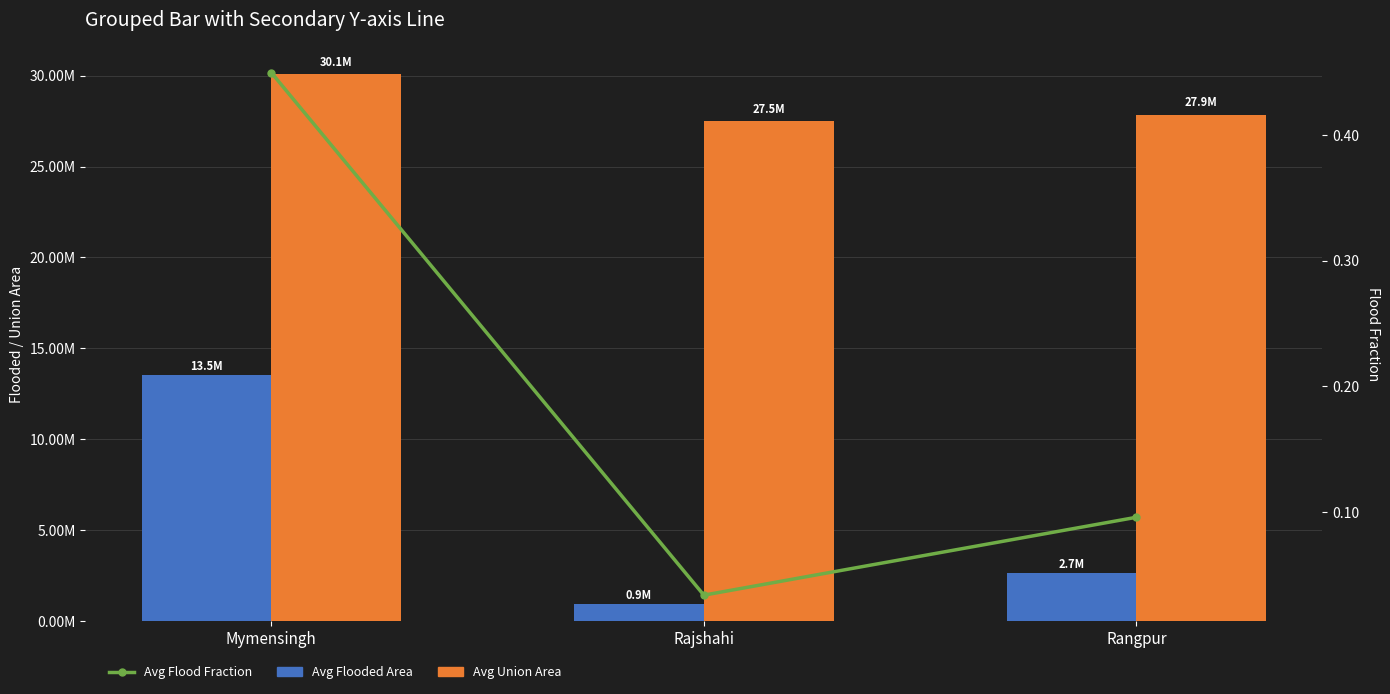

At how many categories does at least one series exceed 15973532?

3